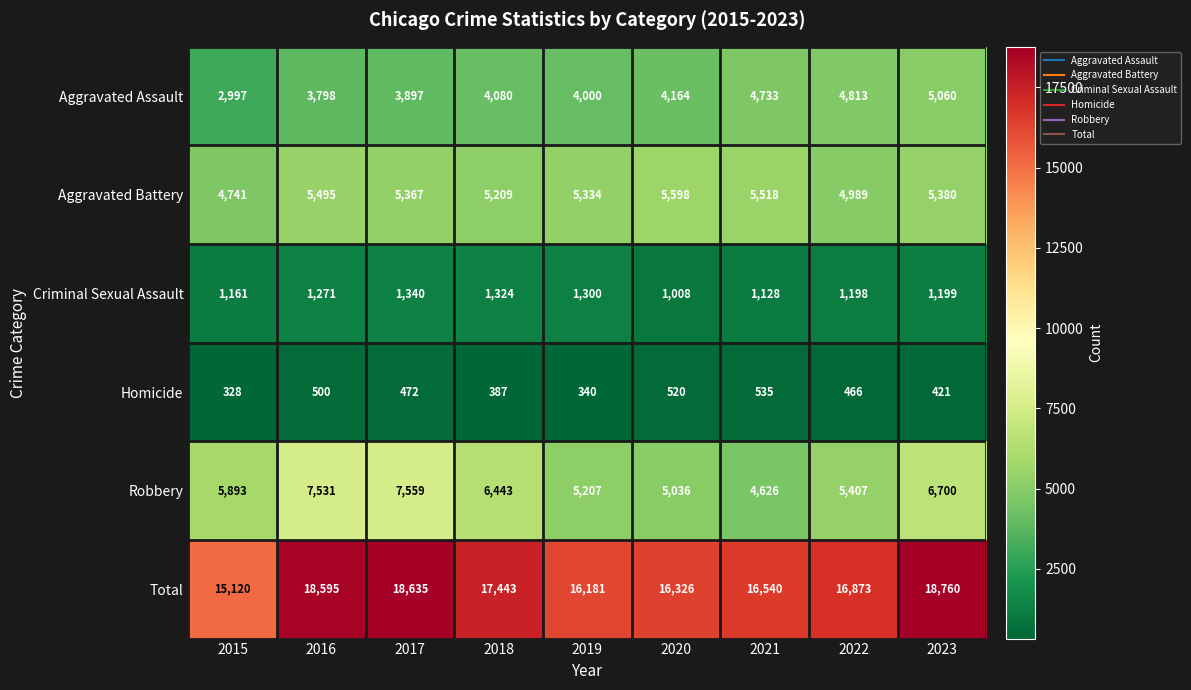

What is the difference between the highest and lowest values at 2023?

18339